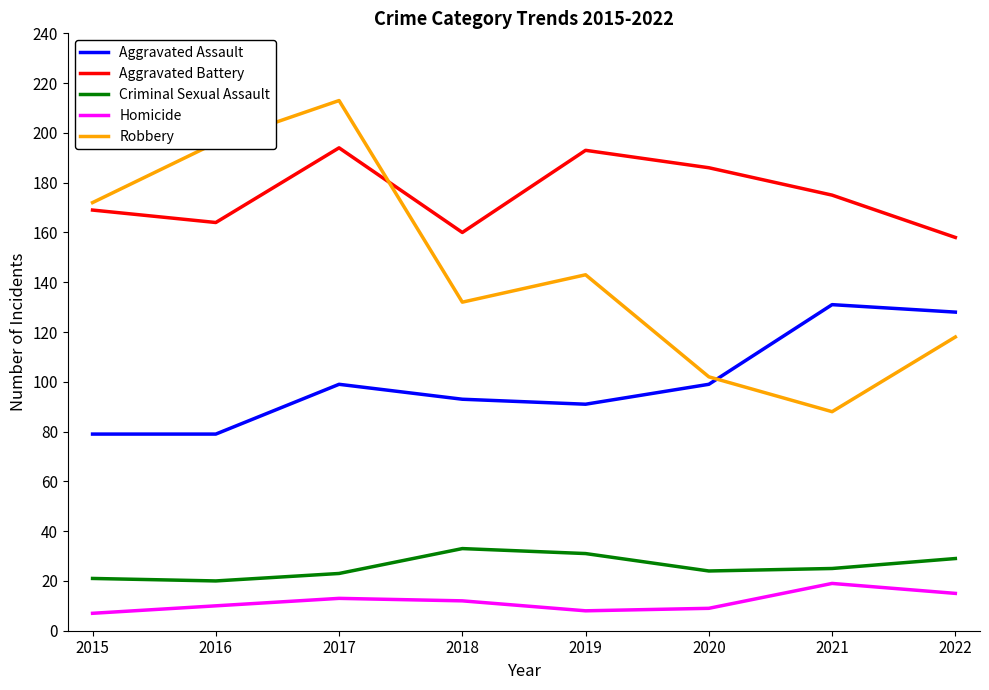

At which label does Aggravated Battery first exceed 175?

2017